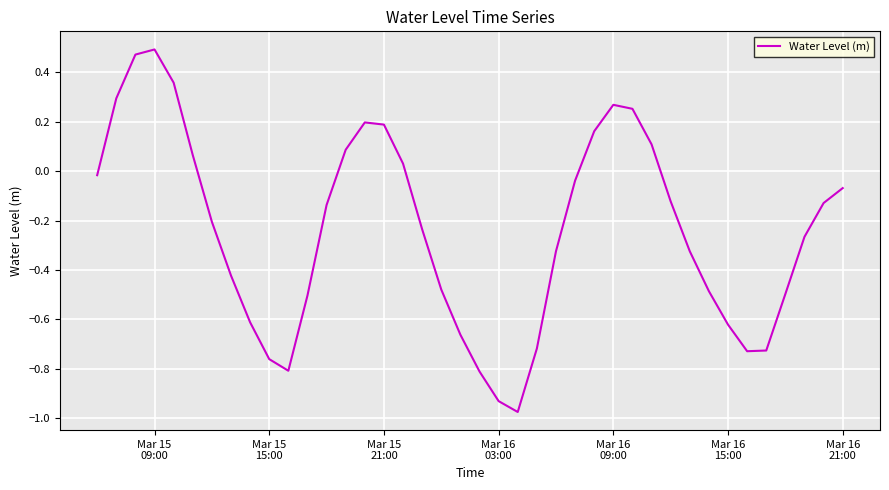

What is the difference between the maximum and minimum values?

1.5